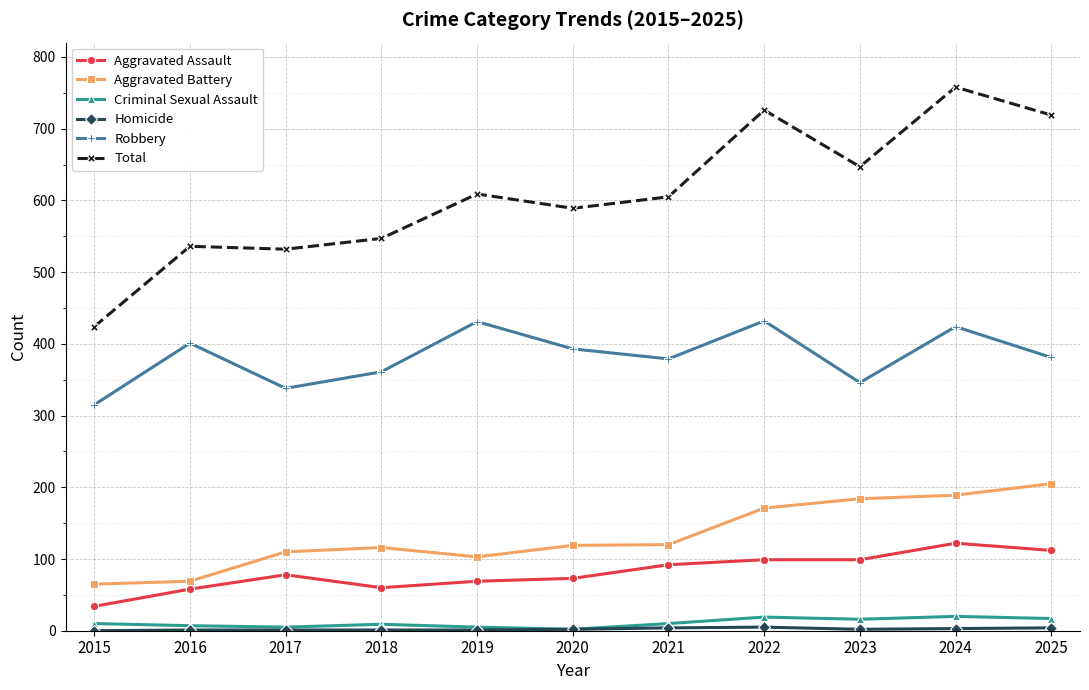

What is the greatest value displayed?

758